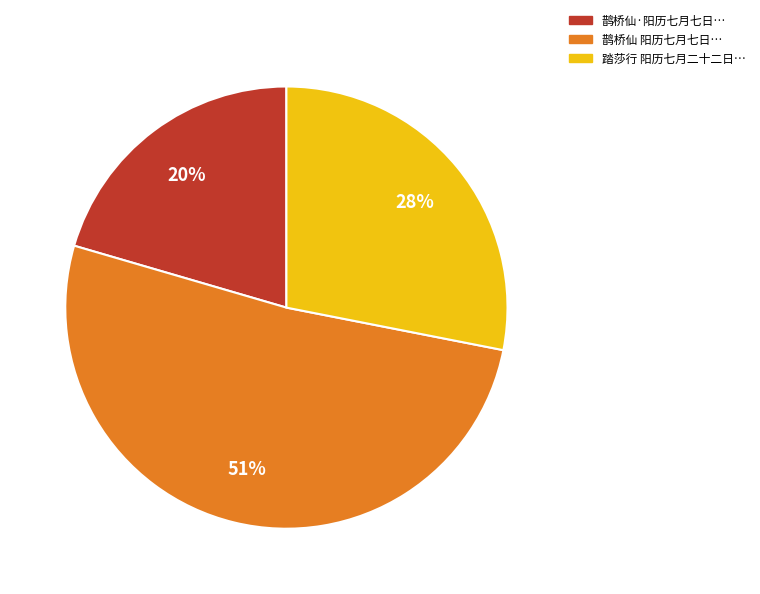

To the nearest percent, what is the average slice percentage?

33%